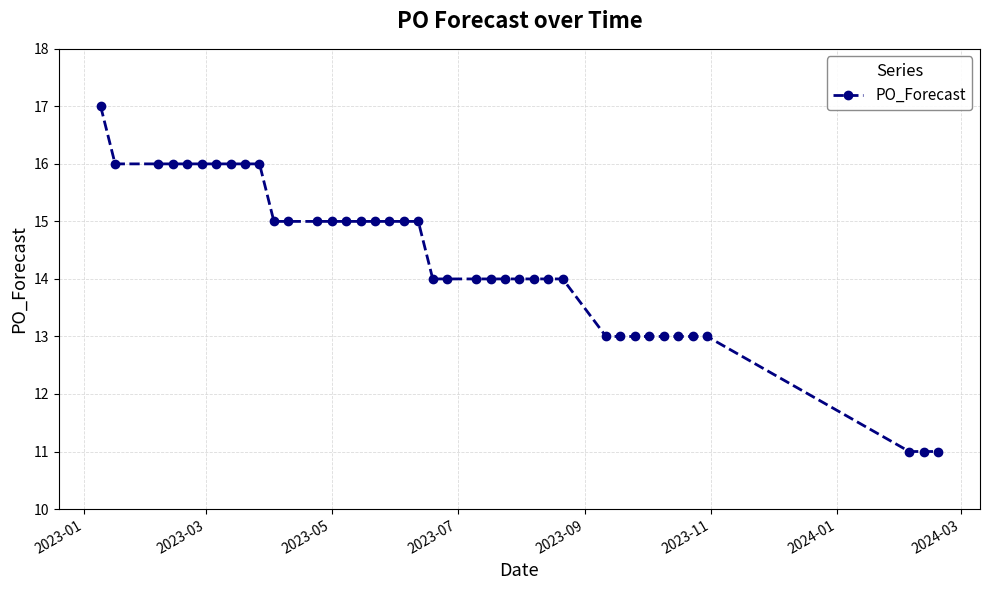

How many values are between 13 and 16?

36